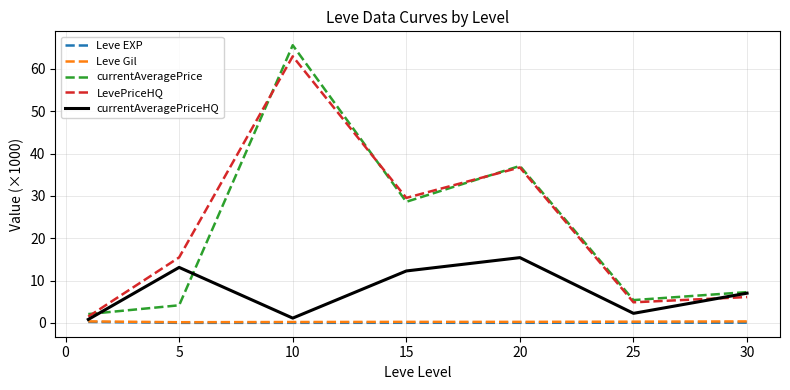

True or false: currentAveragePrice and Leve Gil intersect in this chart.

False